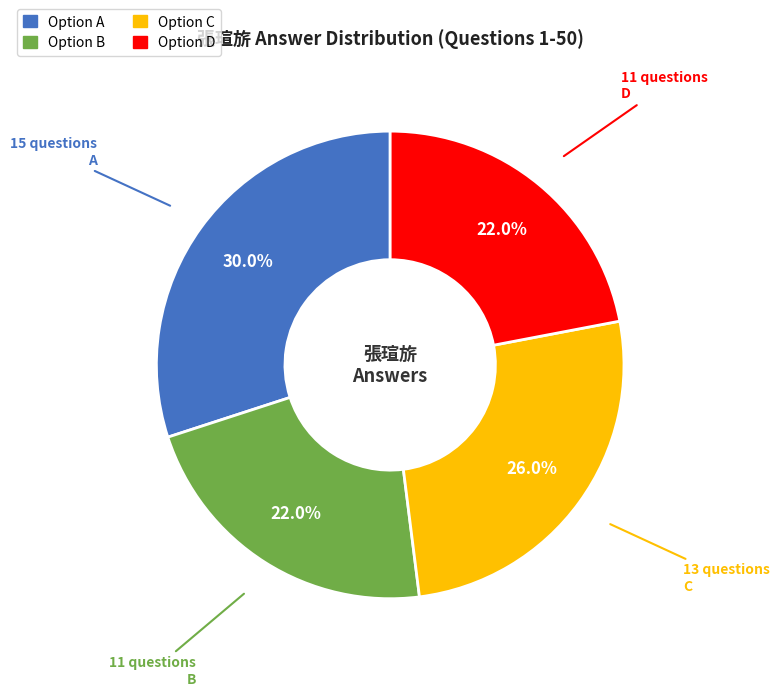

Does any single category account for the majority?

No